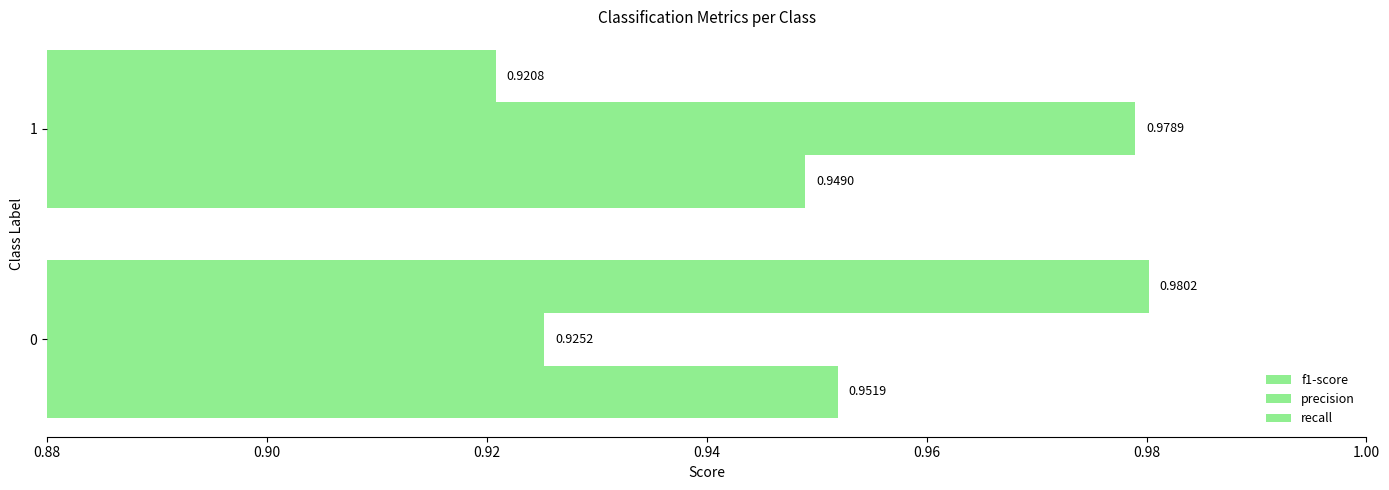

List the series in order of their peak value, lowest first.

f1-score, precision, recall